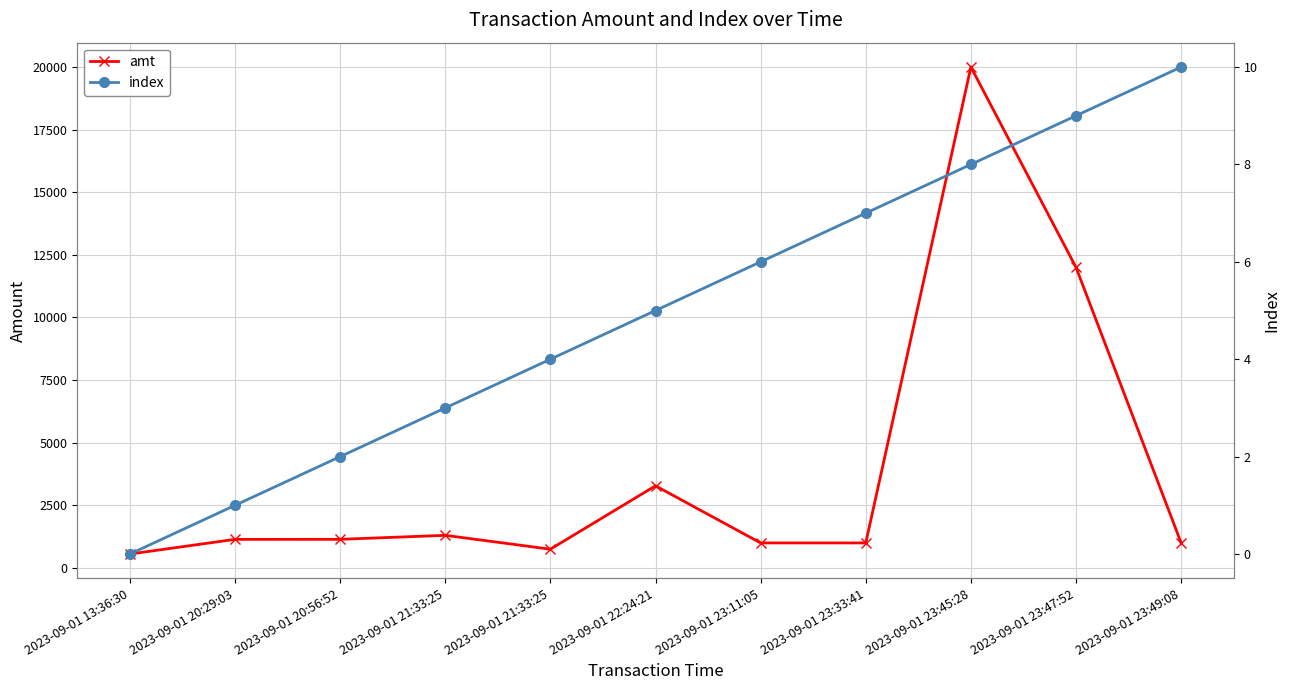

Rank the series at 2023-09-01 13:36:30 from lowest to highest value.

index, amt